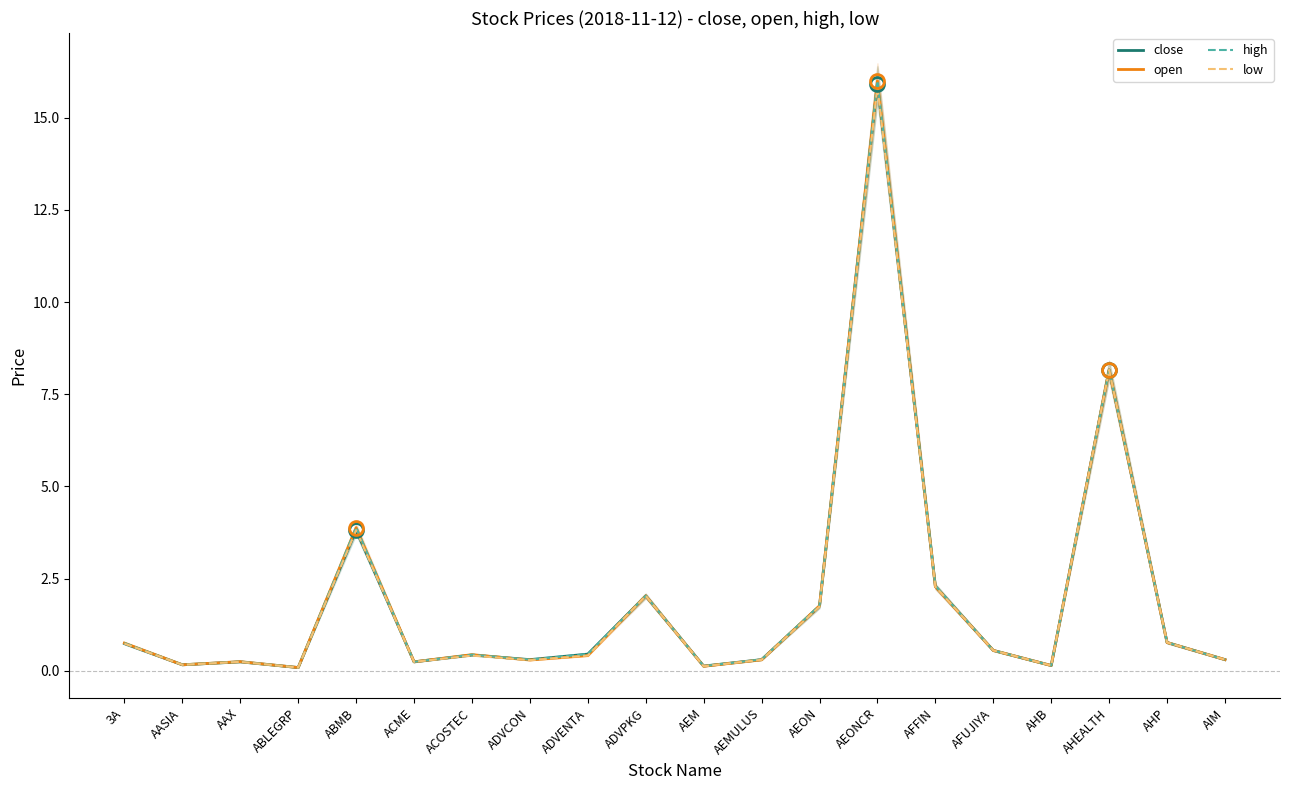

At how many categories does at least one series exceed 0?

20